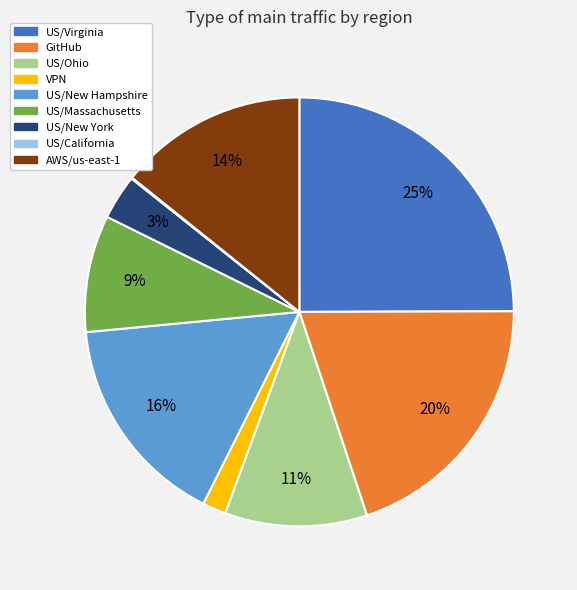

Which has a higher value, GitHub or US/New Hampshire?

GitHub